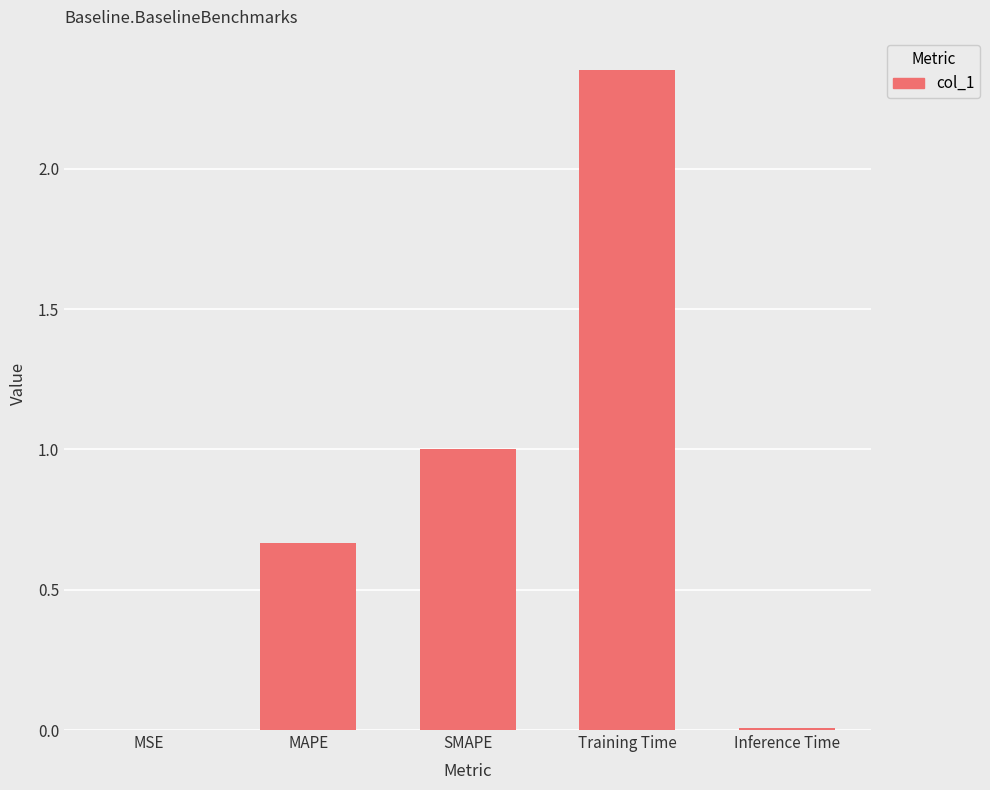

What is the sum of all values?

4.0